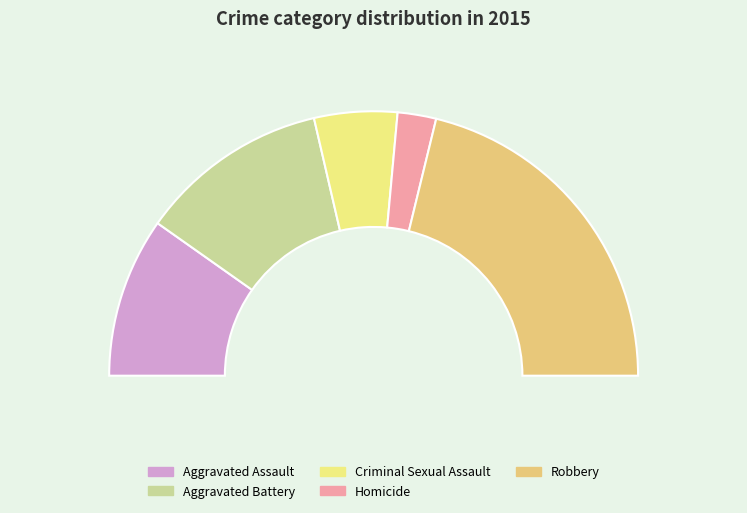

What is the smallest slice in the pie chart?

Homicide